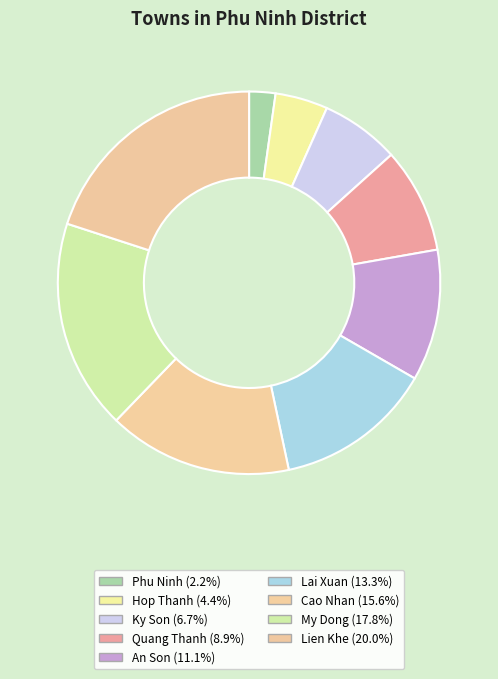

Is there any slice that represents more than half of the pie?

No